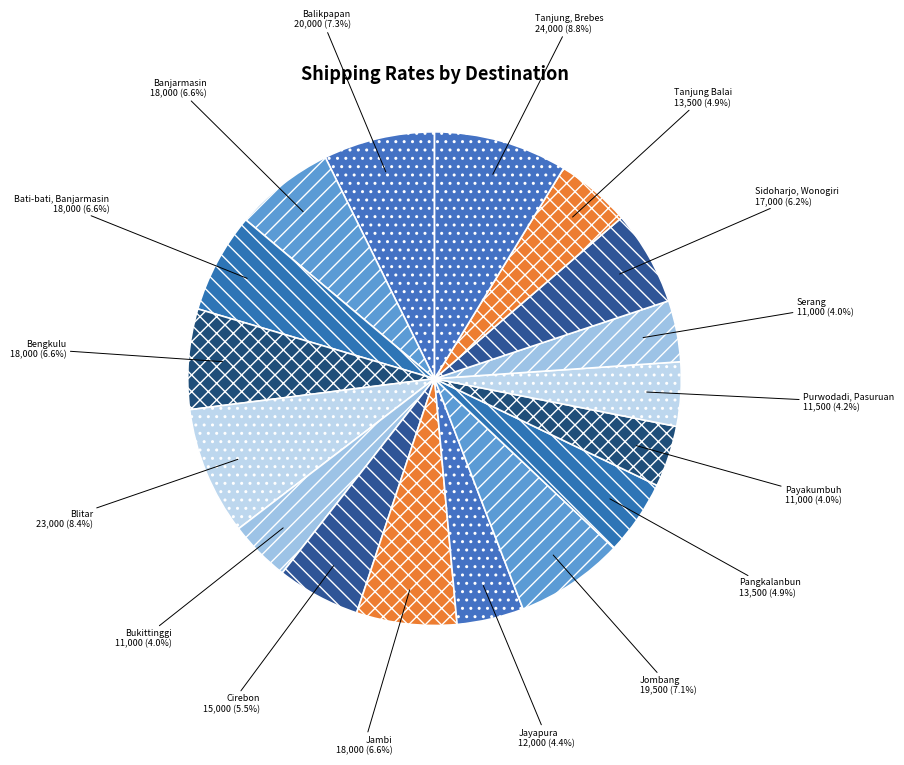

Count the number of slices in the pie.

17